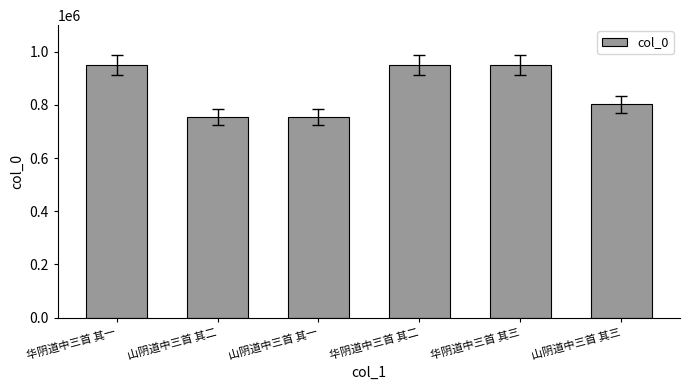

Is it true that the value at 华阴道中三首 其一 is 950466?

True